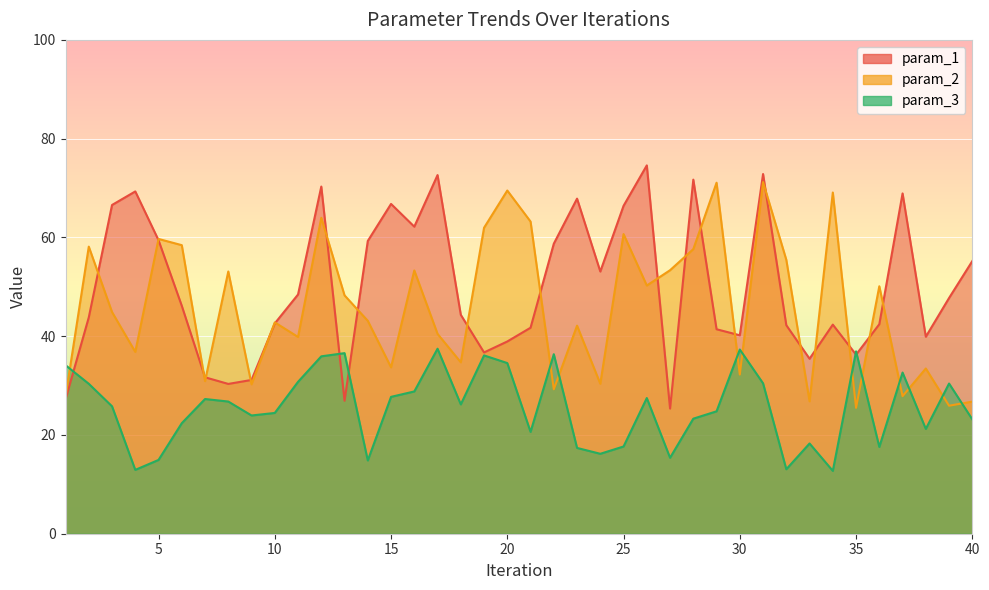

How many times do param_3 and param_1 cross each other?

5